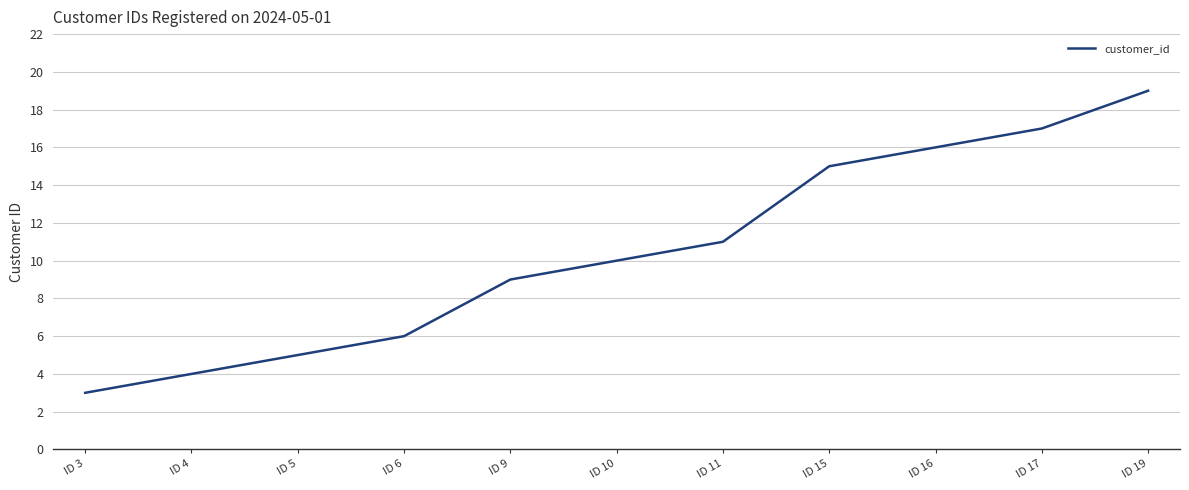

What is the difference between the maximum and minimum values?

16